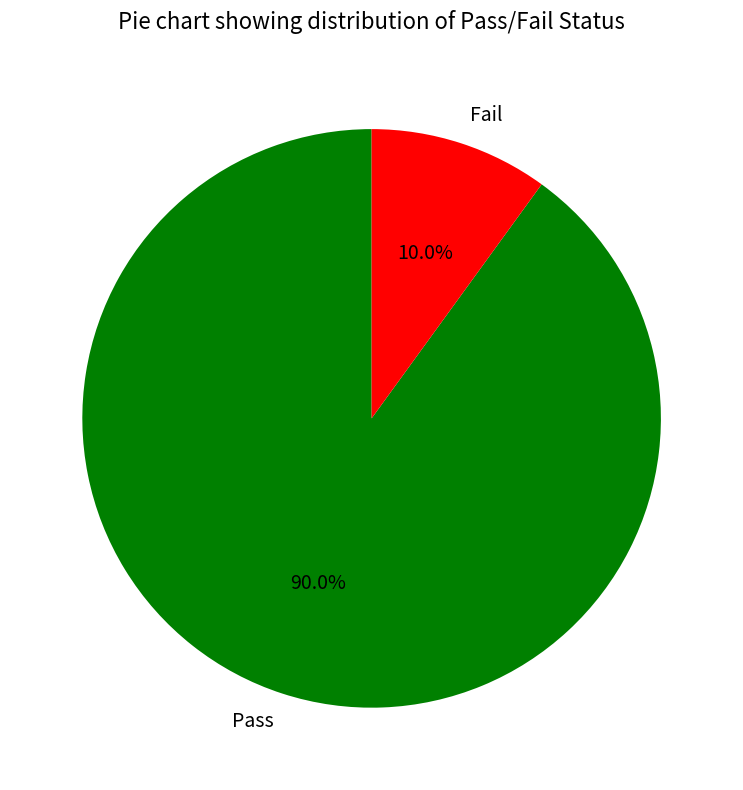

To the nearest percent, what is the combined percentage of Pass and Fail?

100%